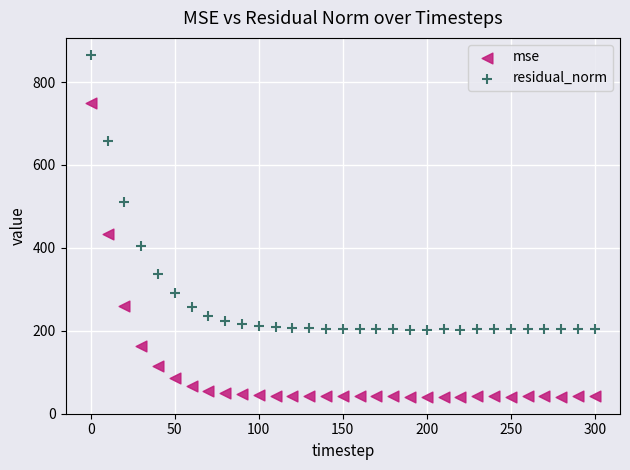

Across all data points, what is the range of X values (max minus min)?

300.0